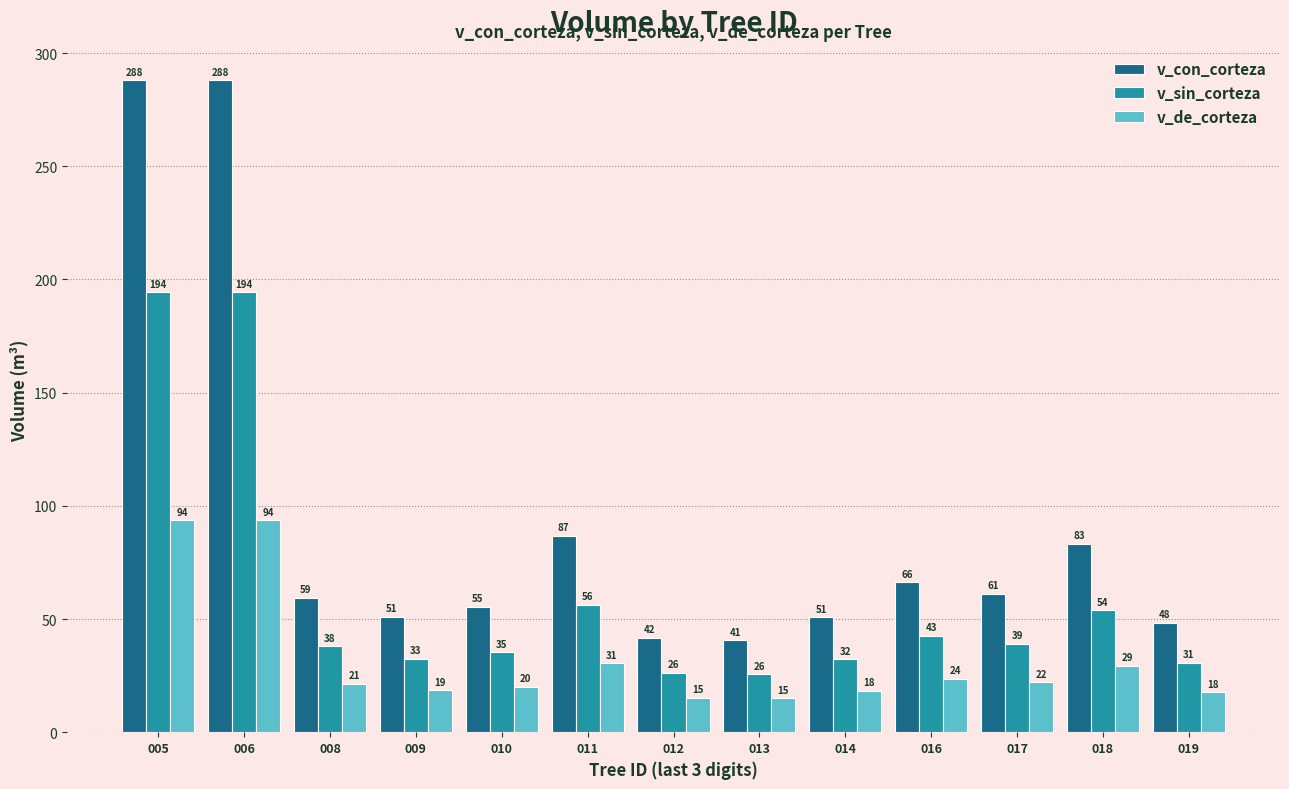

What is the average value of the v_sin_corteza series?

61.6